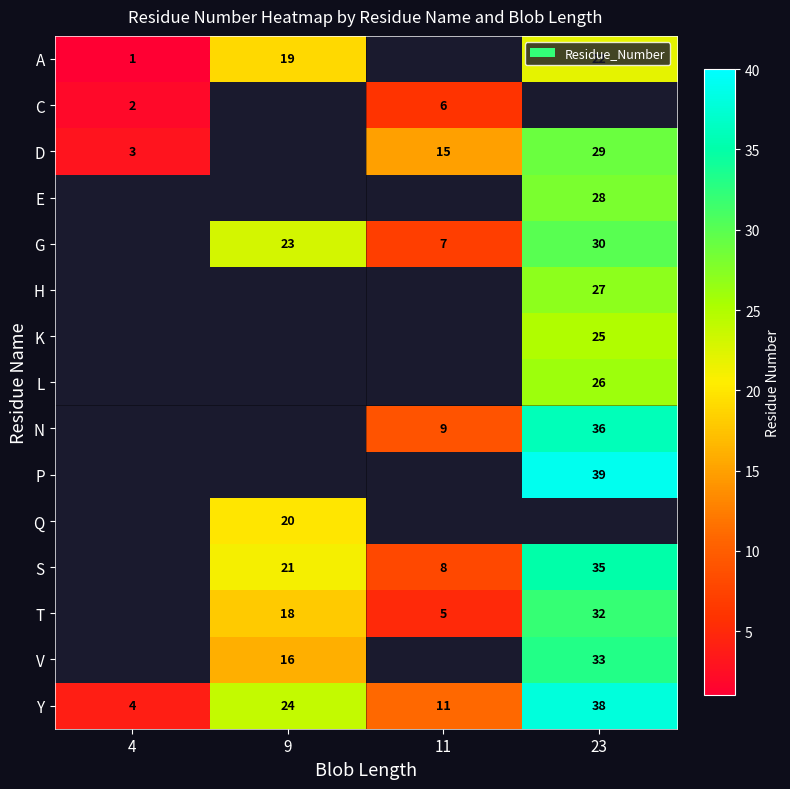

True or false: Q has a value of 20 at 9.

True